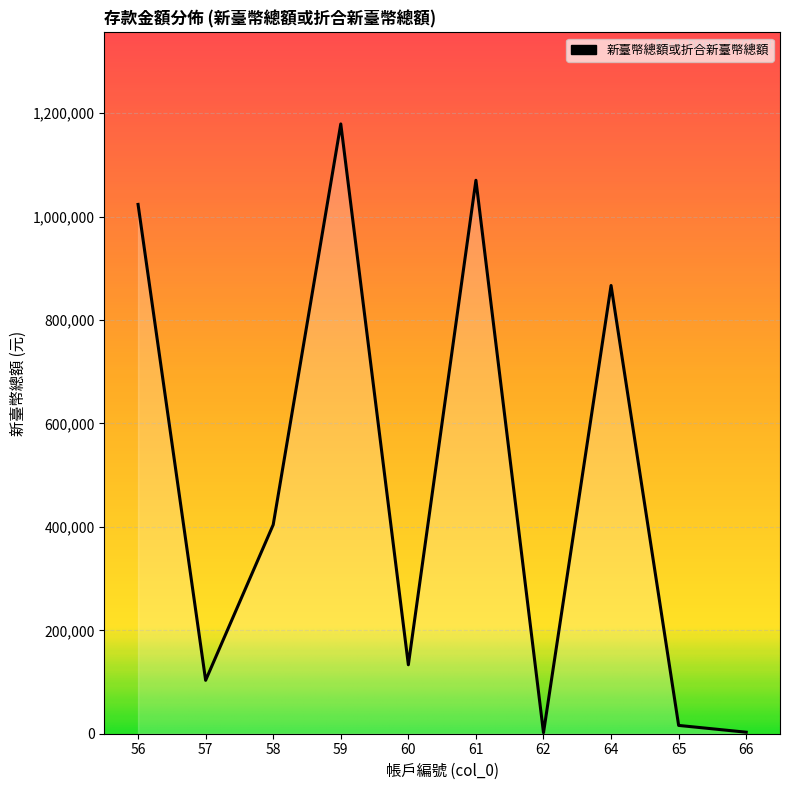

What is the maximum value shown in the chart?

1179285